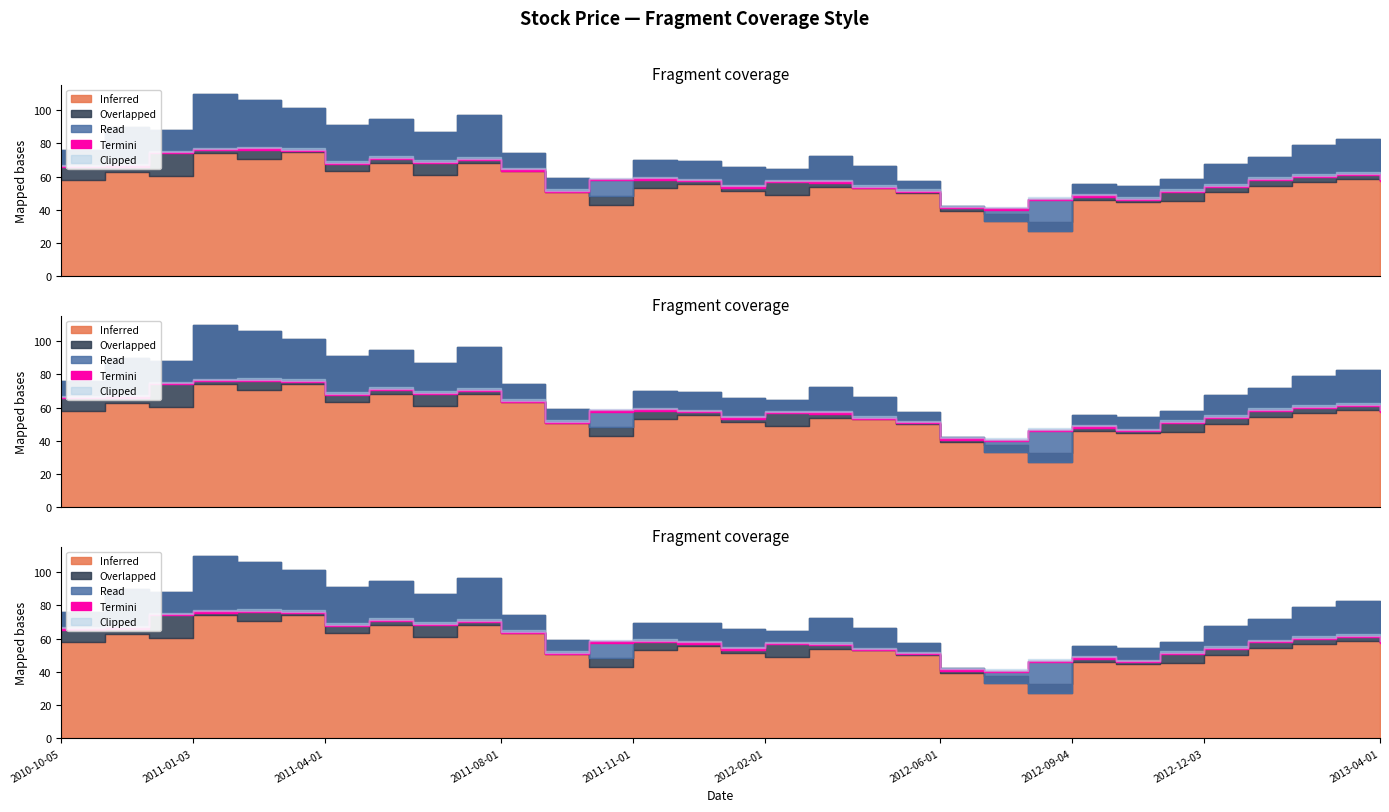

At how many categories does at least one series exceed 27?

31